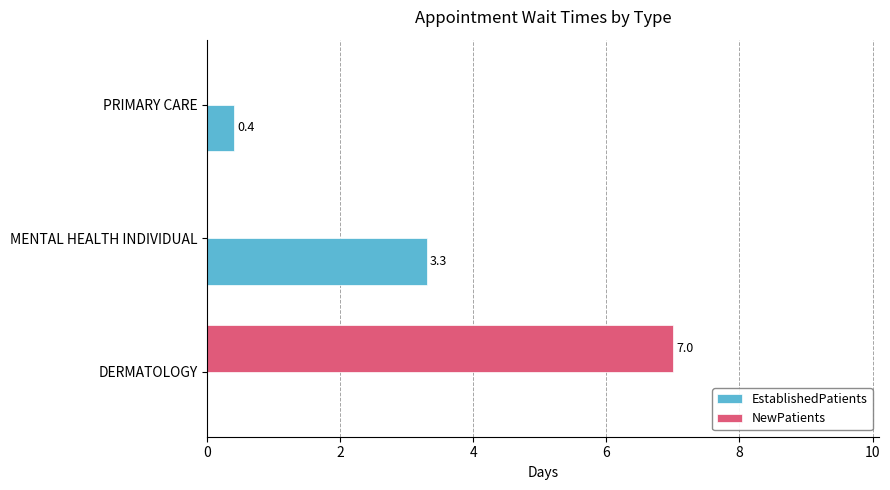

Count the NewPatients values in the range 0 to 7.

3